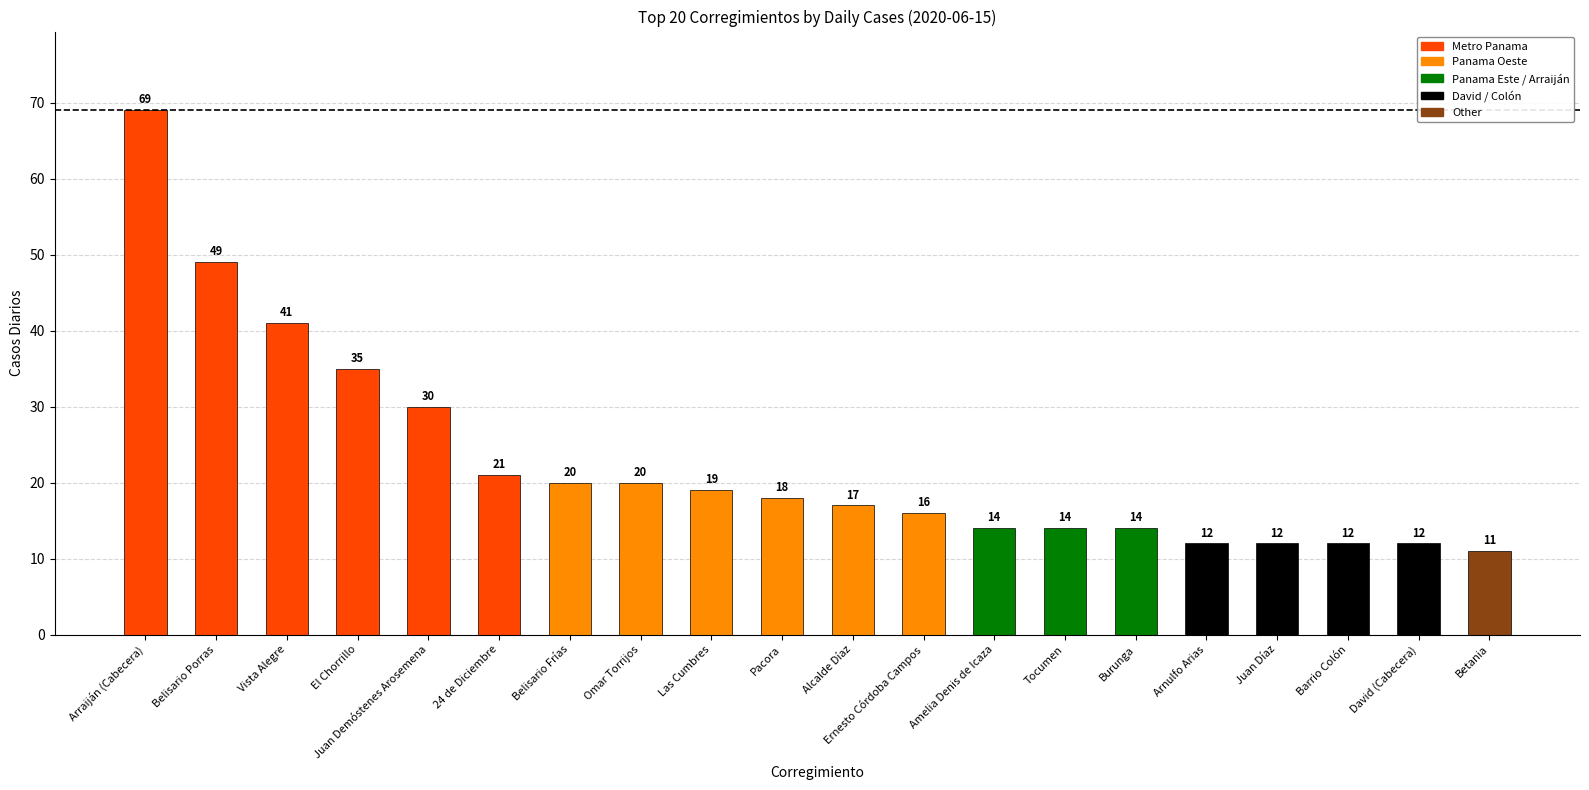

Is it true that the value at Las Cumbres is 13?

False